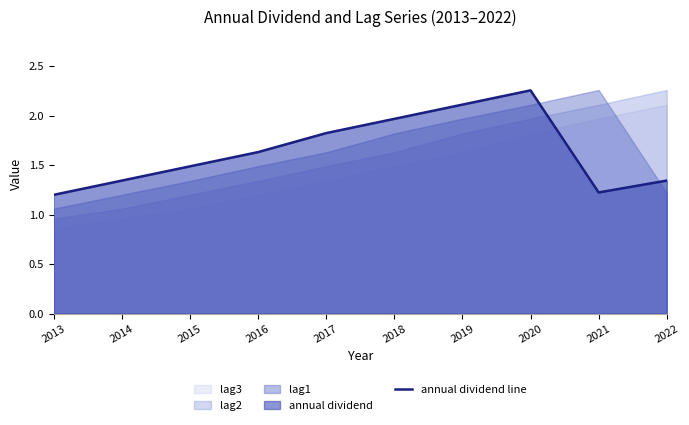

Which label corresponds to the largest value in the chart?

2020